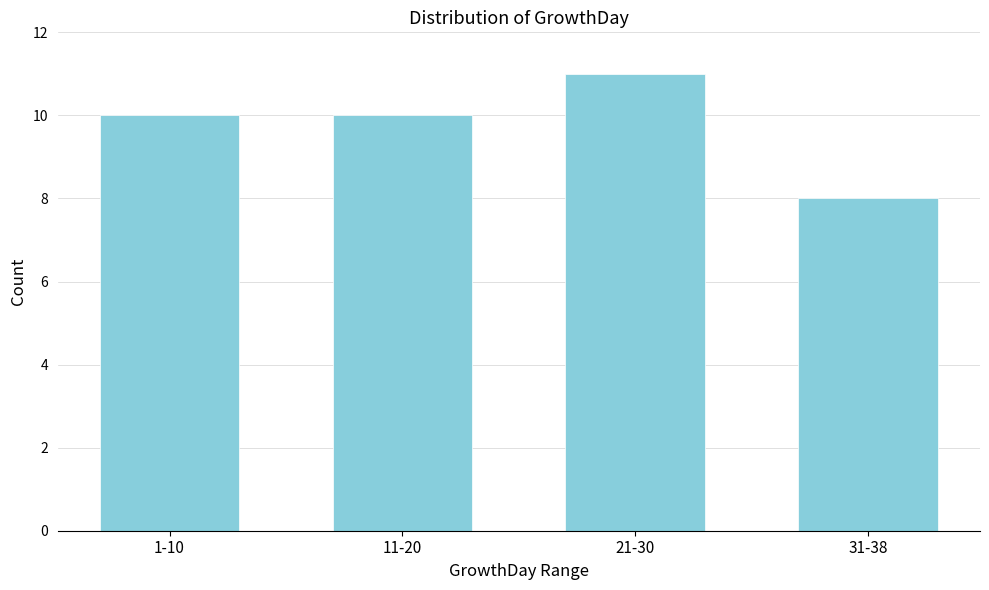

Reading left to right, what are all the values shown in this chart?

1-10=10	11-20=10	21-30=11	31-38=8